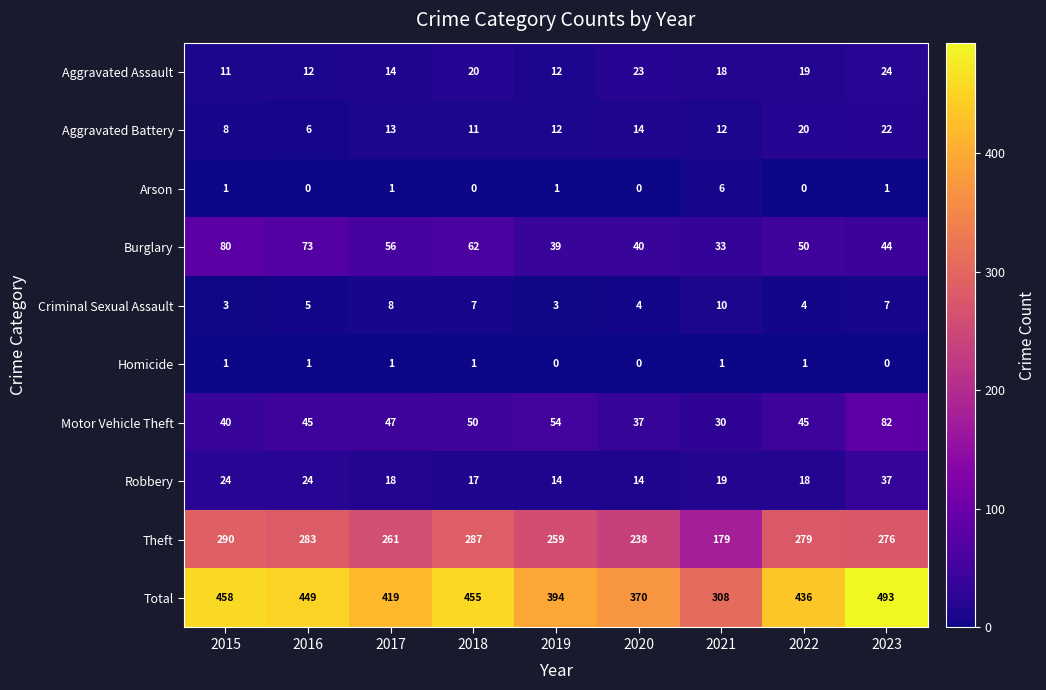

Is it true that Motor Vehicle Theft equals 11 at 2021?

False